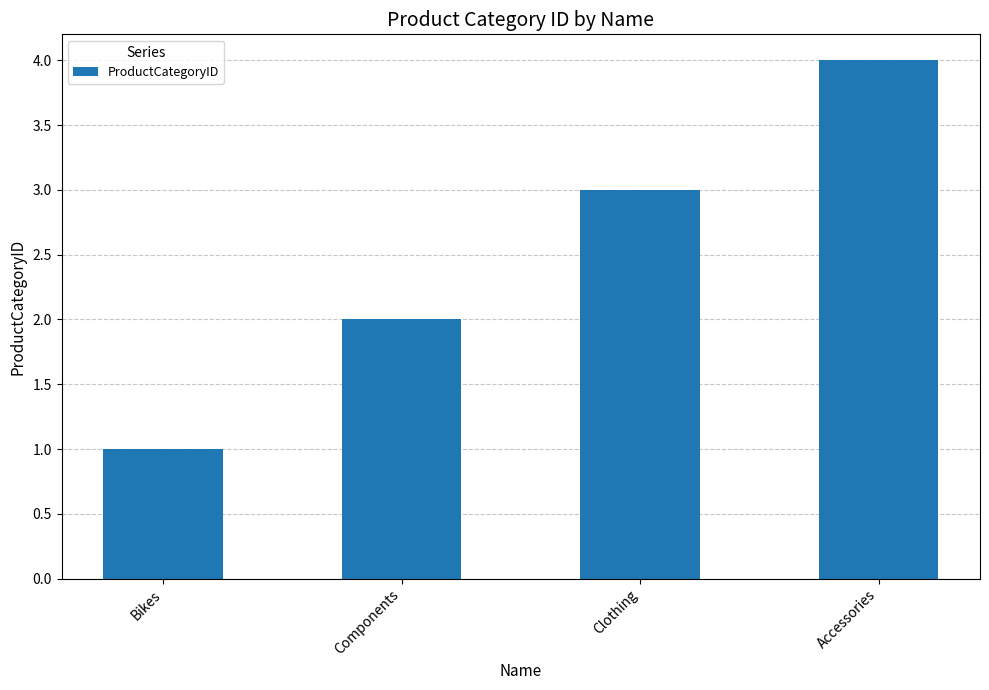

Reading right to left, extract all data points from this chart.

4	3	2	1